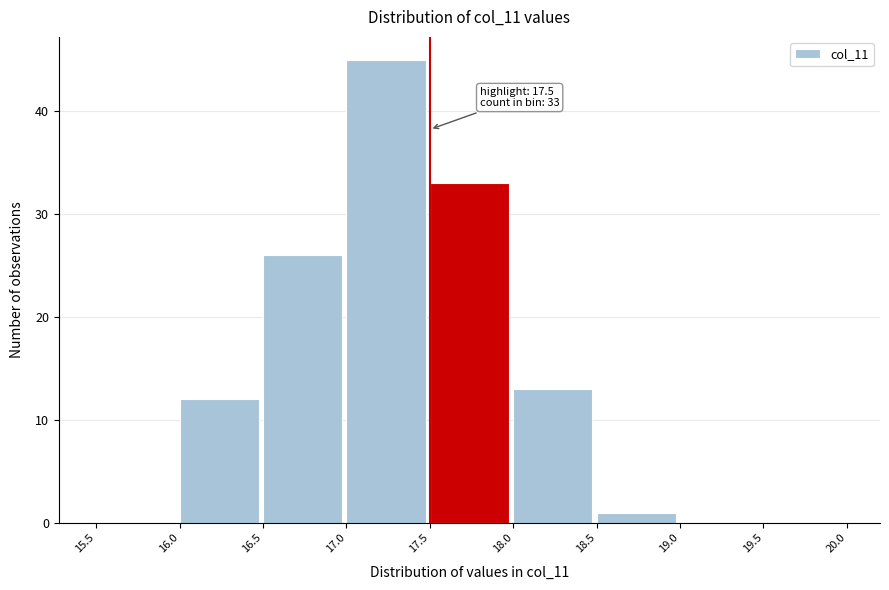

Which range on the x-axis has the tallest bar?

17.0 to 17.5